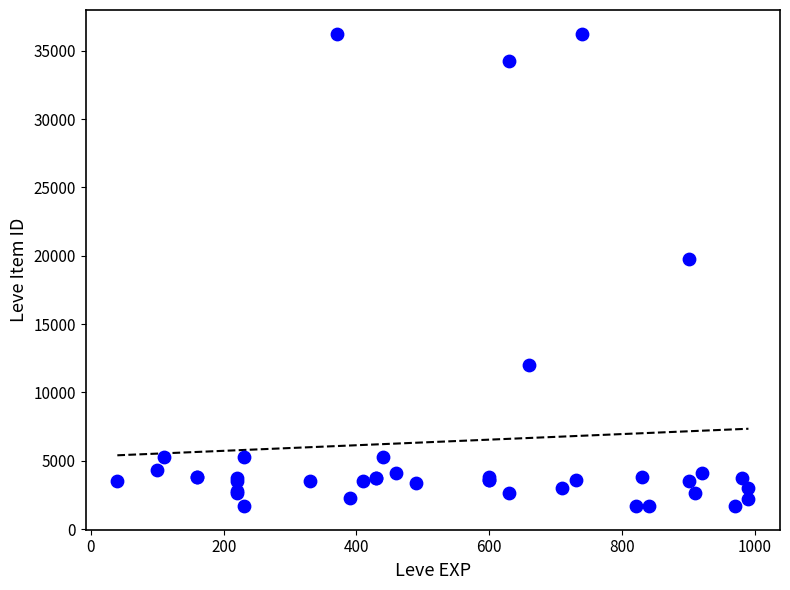

What Y value in the scatter plot is closest to 18967?

19744